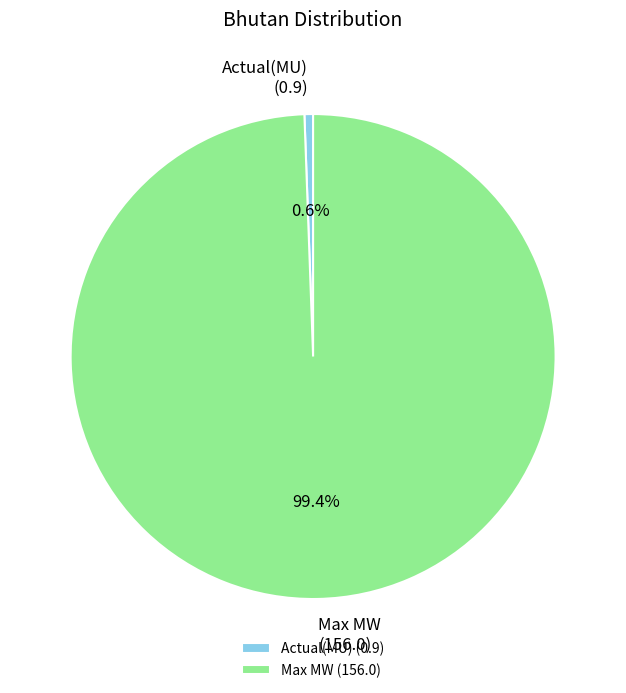

Which slice represents more than half of the pie?

Max MW